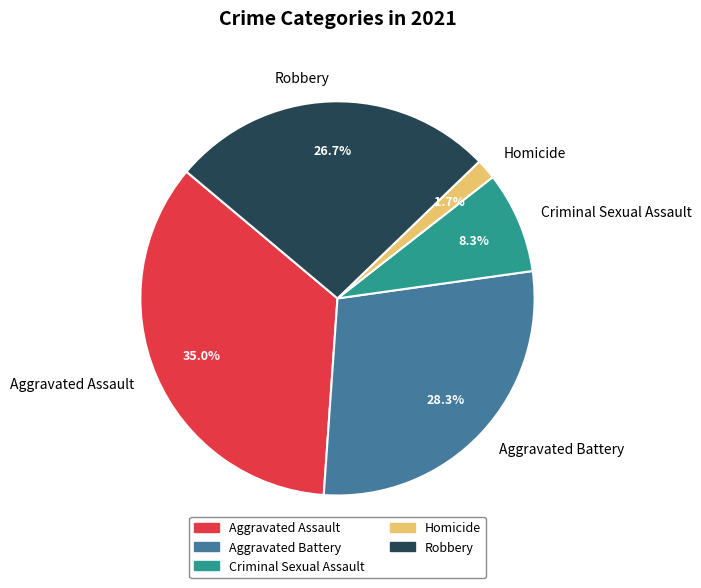

What percentage is the Criminal Sexual Assault slice, to the nearest percent?

8%